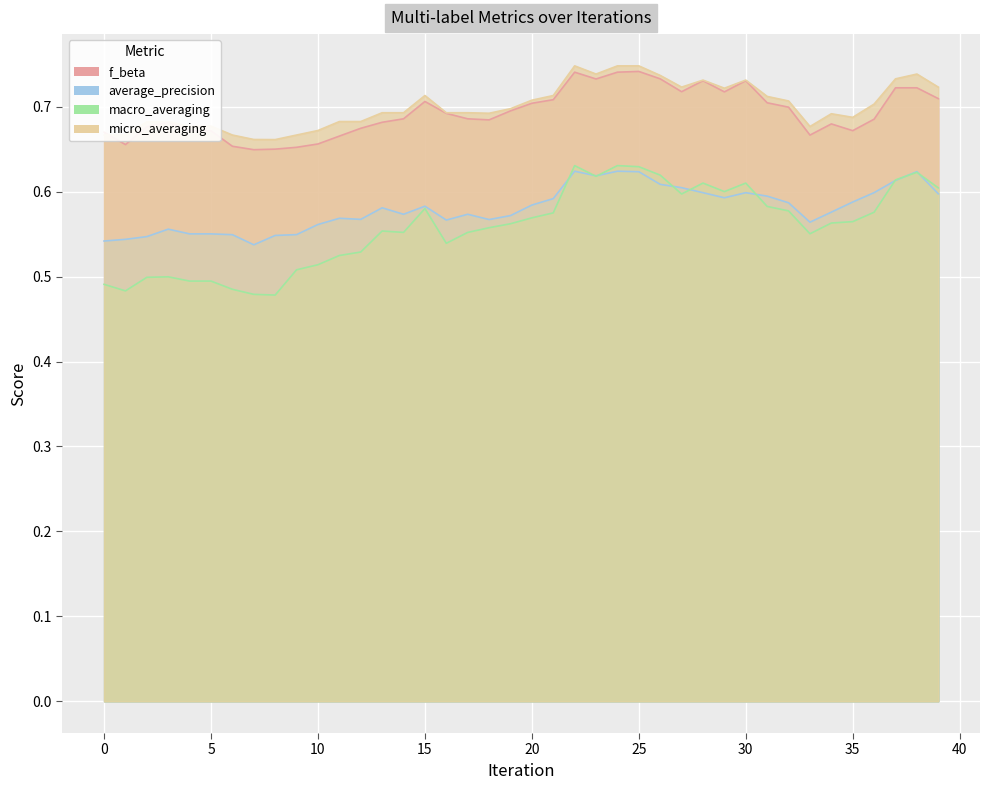

Which series has the largest total across all categories?

micro_averaging